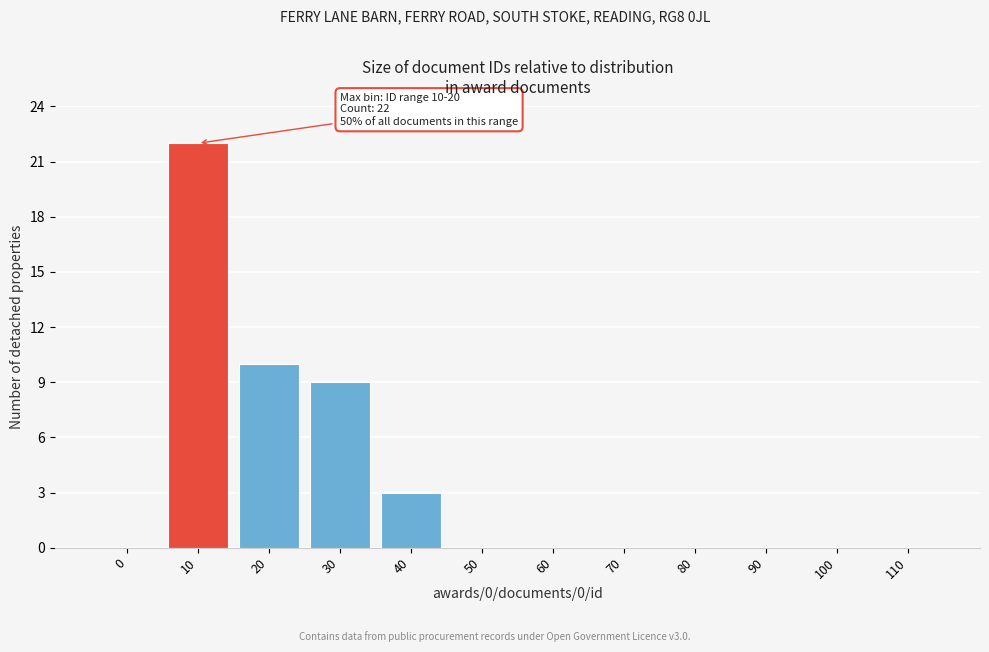

Reading left to right, list all the values displayed in this chart.

0=0	10=22	20=10	30=9	40=3	50=0	60=0	70=0	80=0	90=0	100=0	110=0